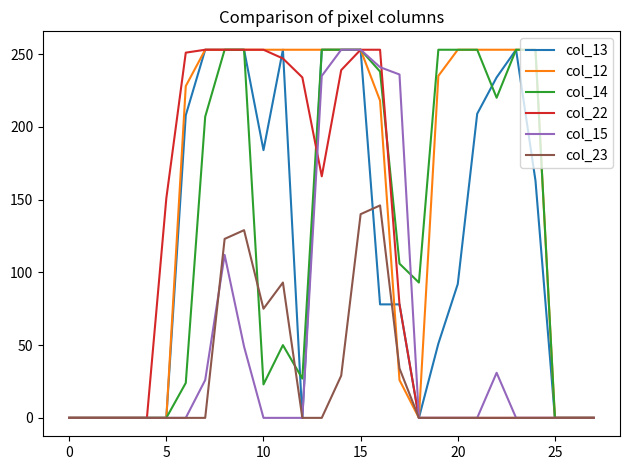

Which series has the largest total across all categories?

col_12